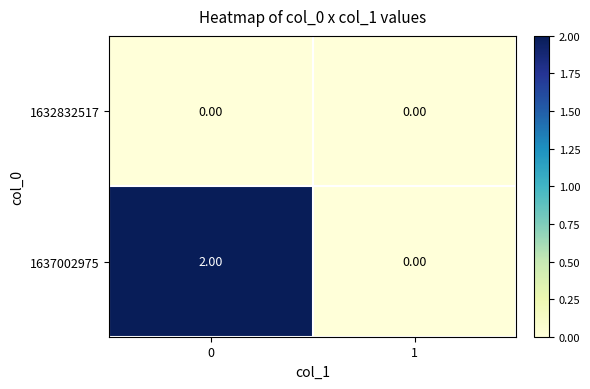

Between 0 and 1, which series saw the biggest shift?

1637002975